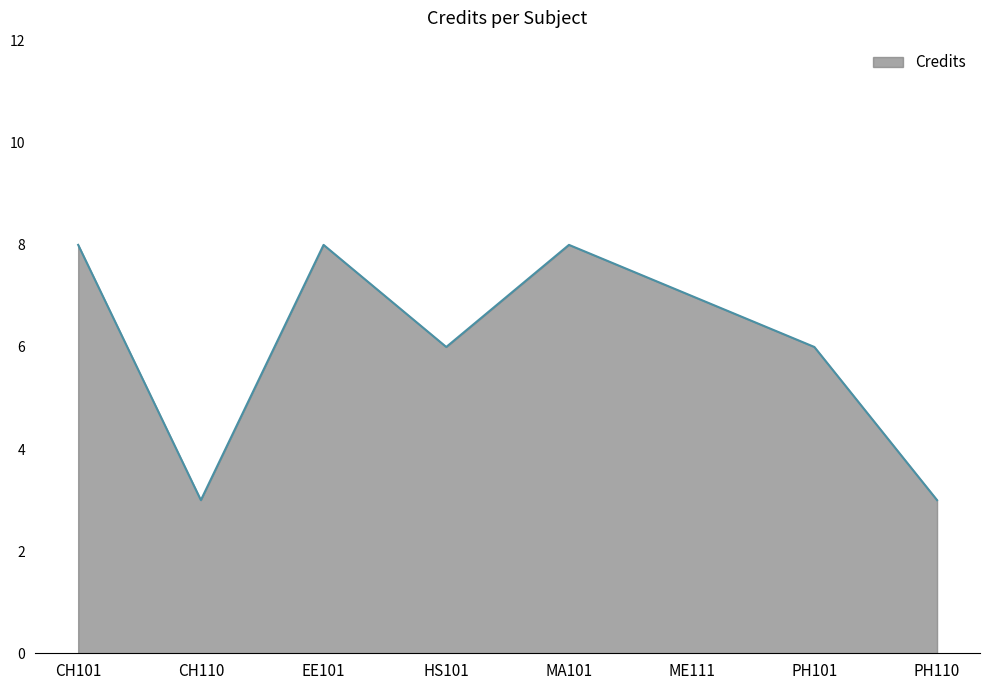

What position from the left is EE101?

3